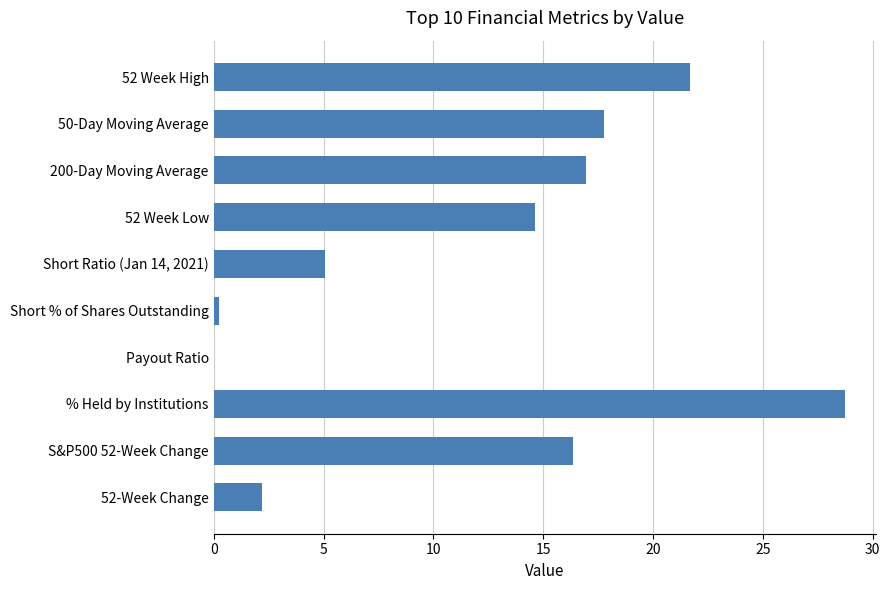

What is the change in value from Short Ratio (Jan 14, 2021) to 52-Week Change?

-2.8